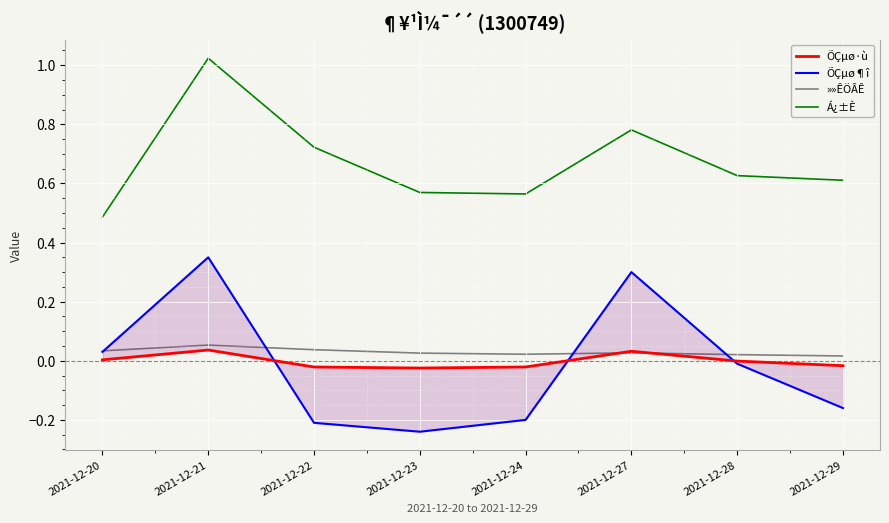

Which category has the lowest value in the ÕÇµø·ù series?

2021-12-23